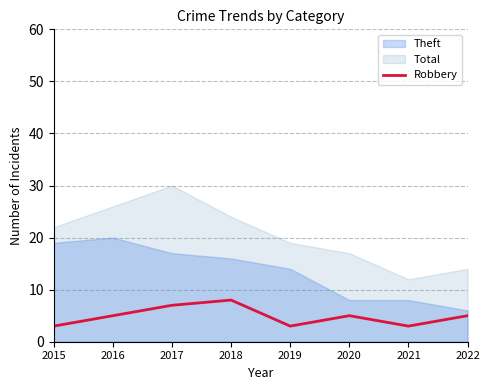

The chart shows a value of 13 at 2018. True or false?

False